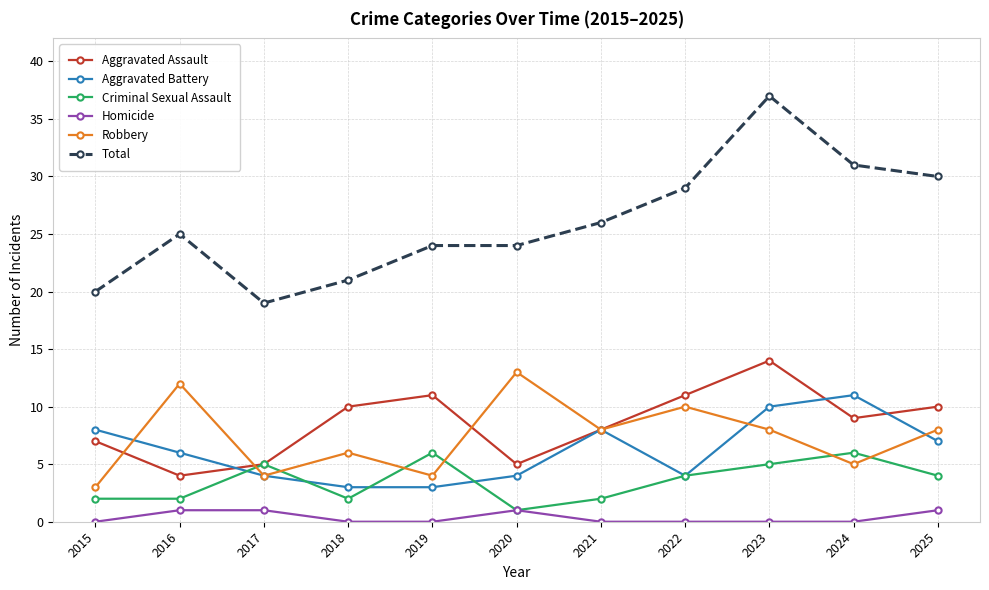

Rank the series at 2023 from highest to lowest value.

Total, Aggravated Assault, Aggravated Battery, Robbery, Criminal Sexual Assault, Homicide